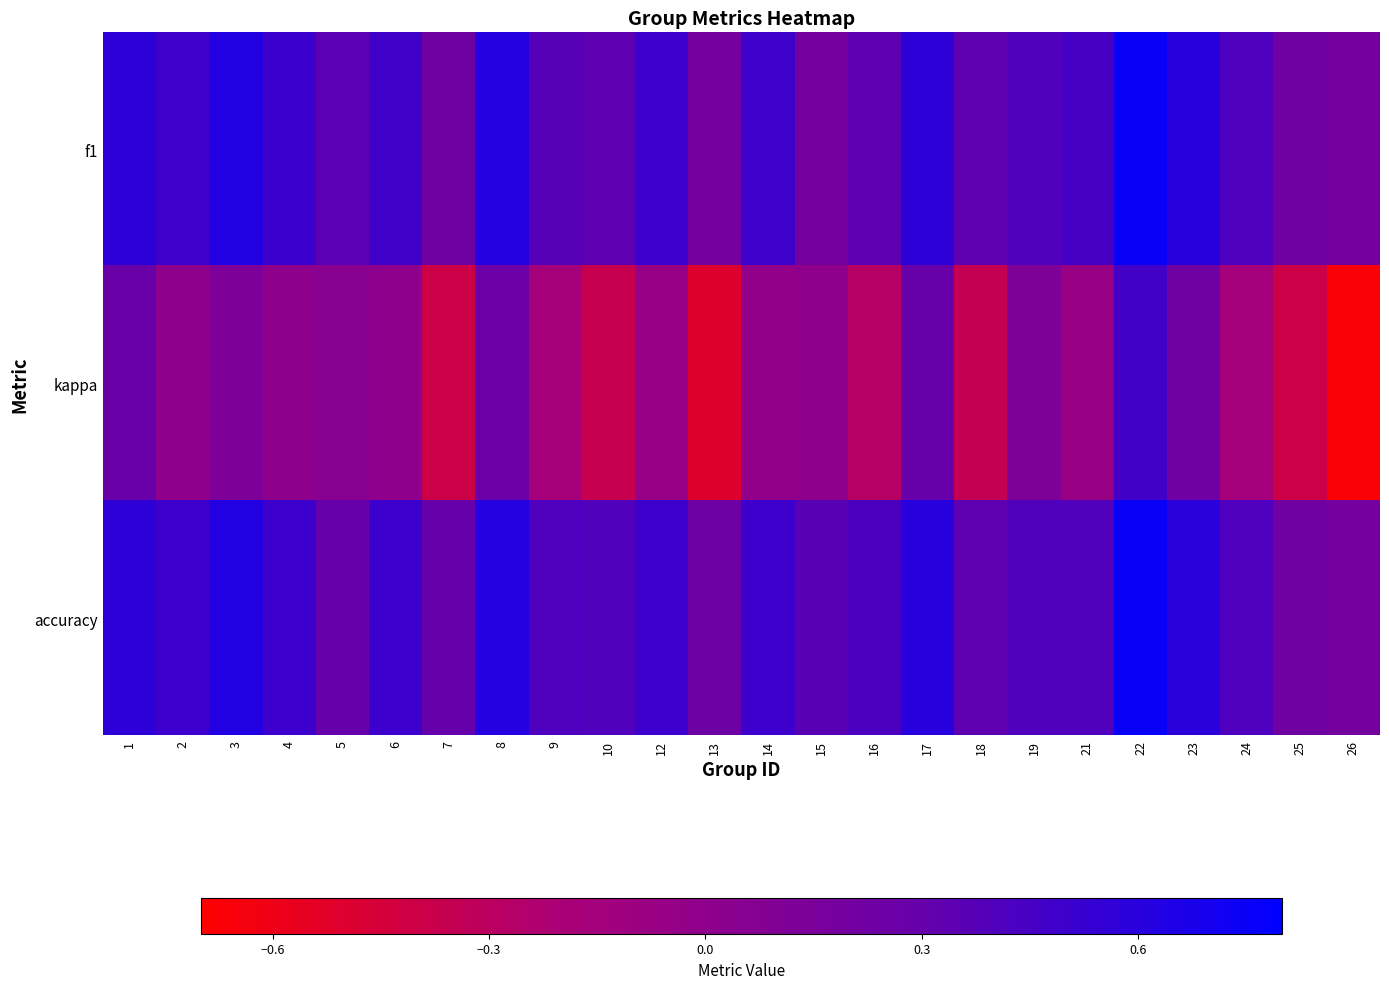

Reading left to right, transcribe all the data shown in this chart.

f1: 1=0.6	2=0.5	3=0.6	4=0.5	5=0.3	6=0.5	7=0.2	8=0.6	9=0.4	10=0.3	12=0.5	13=0.2	14=0.5	15=0.2	16=0.3	17=0.6	18=0.3	19=0.4	21=0.5	22=0.8	23=0.6	24=0.4	25=0.2	26=0.2
kappa: 1=0.3	2=0.0	3=0.1	4=0.0	5=0.1	6=0.0	7=-0.4	8=0.3	9=-0.2	10=-0.4	12=-0.1	13=-0.5	14=-0.0	15=0.0	16=-0.3	17=0.3	18=-0.3	19=0.1	21=-0.1	22=0.5	23=0.2	24=-0.2	25=-0.4	26=-0.7
accuracy: 1=0.6	2=0.5	3=0.6	4=0.5	5=0.3	6=0.5	7=0.3	8=0.6	9=0.4	10=0.4	12=0.5	13=0.2	14=0.5	15=0.4	16=0.4	17=0.6	18=0.3	19=0.4	21=0.4	22=0.8	23=0.6	24=0.4	25=0.2	26=0.2